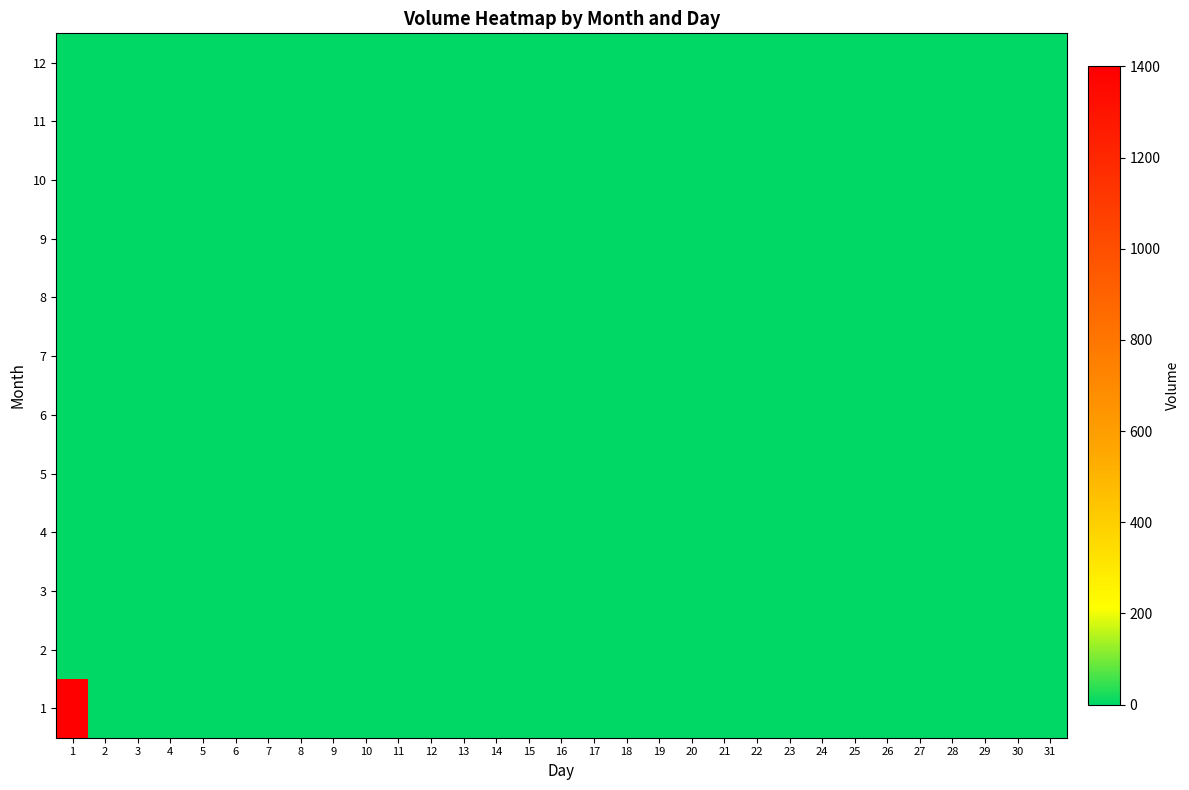

Reading right to left, what are all the values shown in this chart?

1: 31=0	30=0	29=0	28=0	27=0	26=0	25=0	24=0	23=0	22=0	21=0	20=0	19=0	18=0	17=0	16=0	15=0	14=0	13=0	12=0	11=0	10=0	9=0	8=0	7=0	6=0	5=0	4=0	3=0	2=0	1=1400
2: 31=0	30=0	29=0	28=0	27=0	26=0	25=0	24=0	23=0	22=0	21=0	20=0	19=0	18=0	17=0	16=0	15=0	14=0	13=0	12=0	11=0	10=0	9=0	8=0	7=0	6=0	5=0	4=0	3=0	2=0	1=0
3: 31=0	30=0	29=0	28=0	27=0	26=0	25=0	24=0	23=0	22=0	21=0	20=0	19=0	18=0	17=0	16=0	15=0	14=0	13=0	12=0	11=0	10=0	9=0	8=0	7=0	6=0	5=0	4=0	3=0	2=0	1=0
4: 31=0	30=0	29=0	28=0	27=0	26=0	25=0	24=0	23=0	22=0	21=0	20=0	19=0	18=0	17=0	16=0	15=0	14=0	13=0	12=0	11=0	10=0	9=0	8=0	7=0	6=0	5=0	4=0	3=0	2=0	1=0
5: 31=0	30=0	29=0	28=0	27=0	26=0	25=0	24=0	23=0	22=0	21=0	20=0	19=0	18=0	17=0	16=0	15=0	14=0	13=0	12=0	11=0	10=0	9=0	8=0	7=0	6=0	5=0	4=0	3=0	2=0	1=0
6: 31=0	30=0	29=0	28=0	27=0	26=0	25=0	24=0	23=0	22=0	21=0	20=0	19=0	18=0	17=0	16=0	15=0	14=0	13=0	12=0	11=0	10=0	9=0	8=0	7=0	6=0	5=0	4=0	3=0	2=0	1=0
7: 31=0	30=0	29=0	28=0	27=0	26=0	25=0	24=0	23=0	22=0	21=0	20=0	19=0	18=0	17=0	16=0	15=0	14=0	13=0	12=0	11=0	10=0	9=0	8=0	7=0	6=0	5=0	4=0	3=0	2=0	1=0
8: 31=0	30=0	29=0	28=0	27=0	26=0	25=0	24=0	23=0	22=0	21=0	20=0	19=0	18=0	17=0	16=0	15=0	14=0	13=0	12=0	11=0	10=0	9=0	8=0	7=0	6=0	5=0	4=0	3=0	2=0	1=0
9: 31=0	30=0	29=0	28=0	27=0	26=0	25=0	24=0	23=0	22=0	21=0	20=0	19=0	18=0	17=0	16=0	15=0	14=0	13=0	12=0	11=0	10=0	9=0	8=0	7=0	6=0	5=0	4=0	3=0	2=0	1=0
10: 31=0	30=0	29=0	28=0	27=0	26=0	25=0	24=0	23=0	22=0	21=0	20=0	19=0	18=0	17=0	16=0	15=0	14=0	13=0	12=0	11=0	10=0	9=0	8=0	7=0	6=0	5=0	4=0	3=0	2=0	1=0
11: 31=0	30=0	29=0	28=0	27=0	26=0	25=0	24=0	23=0	22=0	21=0	20=0	19=0	18=0	17=0	16=0	15=0	14=0	13=0	12=0	11=0	10=0	9=0	8=0	7=0	6=0	5=0	4=0	3=0	2=0	1=0
12: 31=0	30=0	29=0	28=0	27=0	26=0	25=0	24=0	23=0	22=0	21=0	20=0	19=0	18=0	17=0	16=0	15=0	14=0	13=0	12=0	11=0	10=0	9=0	8=0	7=0	6=0	5=0	4=0	3=0	2=0	1=0